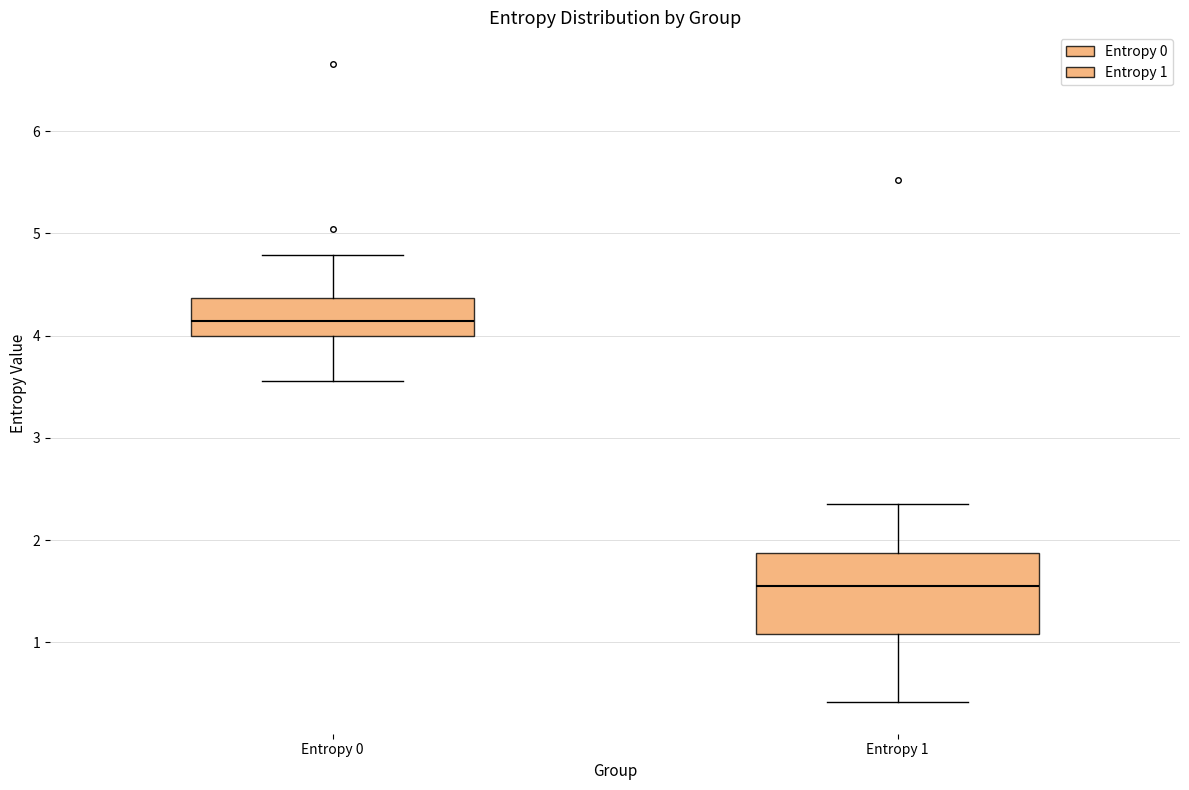

Where does the upper whisker of the box for Entropy 0 end on the y-axis? The values are not printed on the chart, so give them approximately, as read against the axis.

4.8